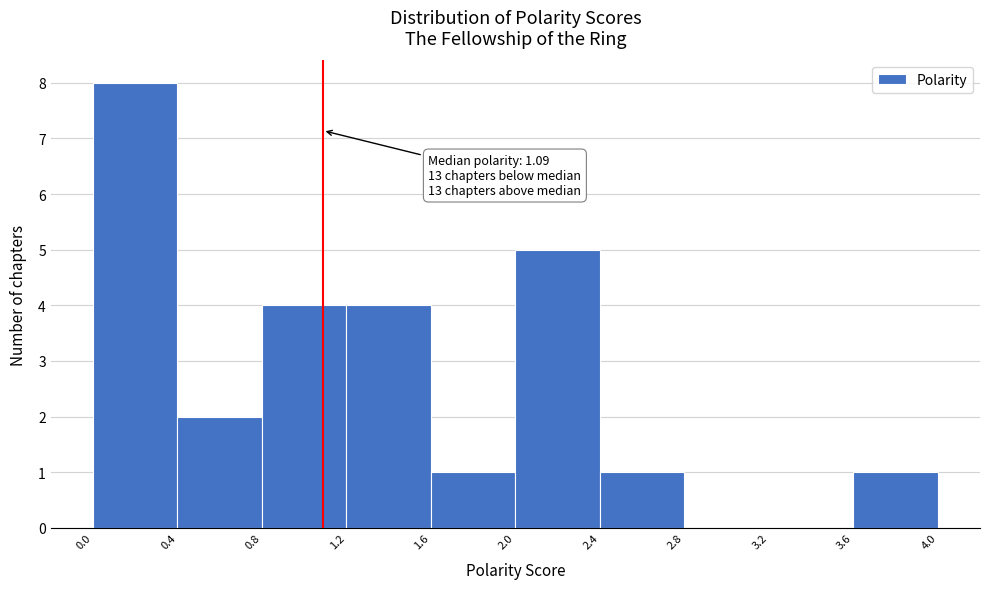

Over which range of the x-axis is the bar tallest?

0.0 to 0.4